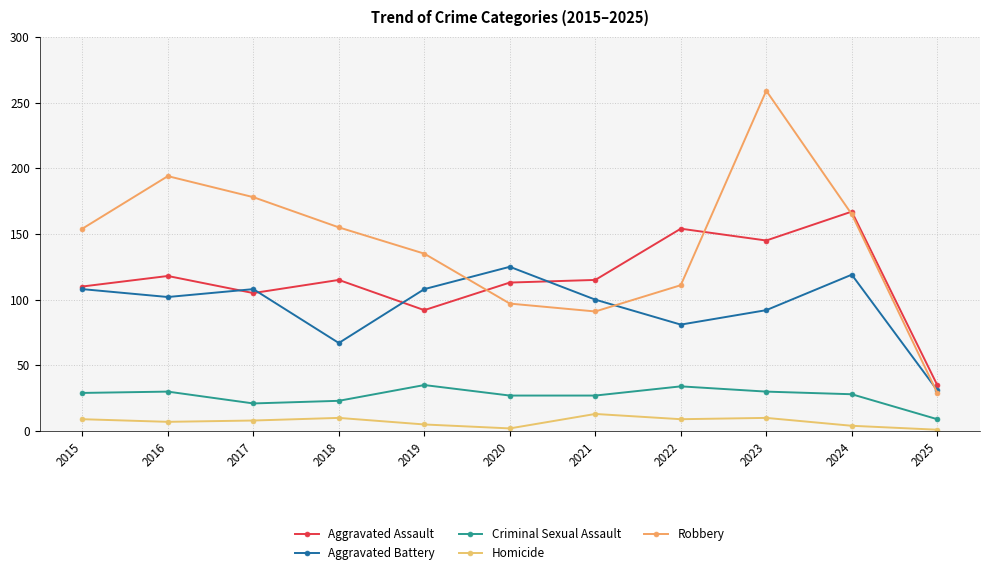

What is the difference between the Robbery values at 2023 and 2021?

168